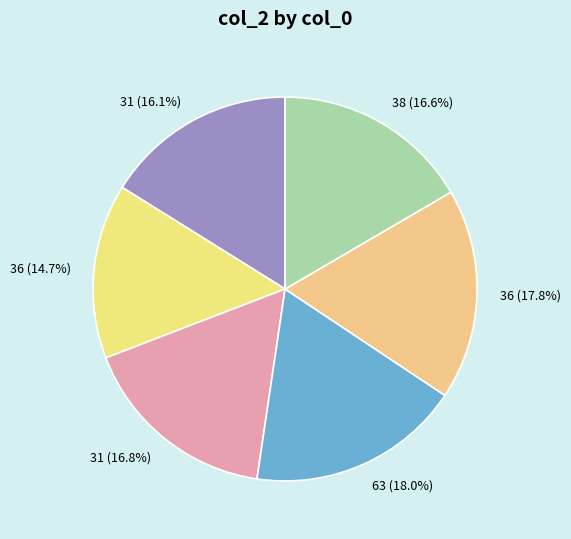

How many slices are in this pie chart?

6